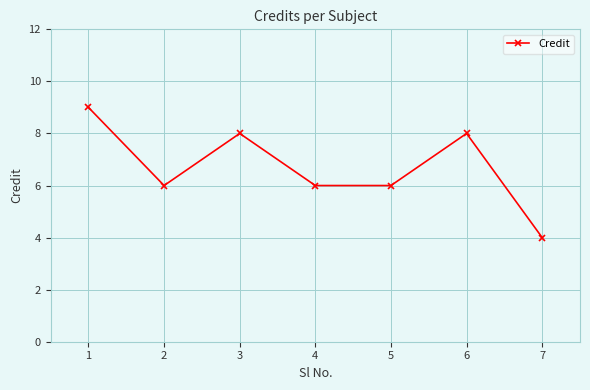

The value at 3 is 8. True or false?

True